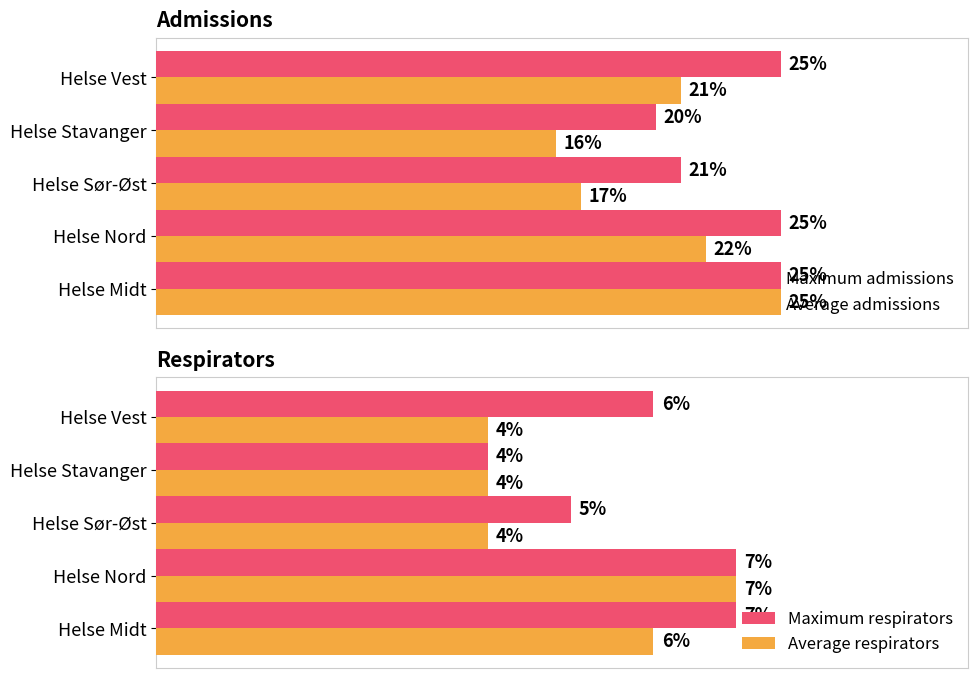

At how many categories does at least one series exceed 15?

5